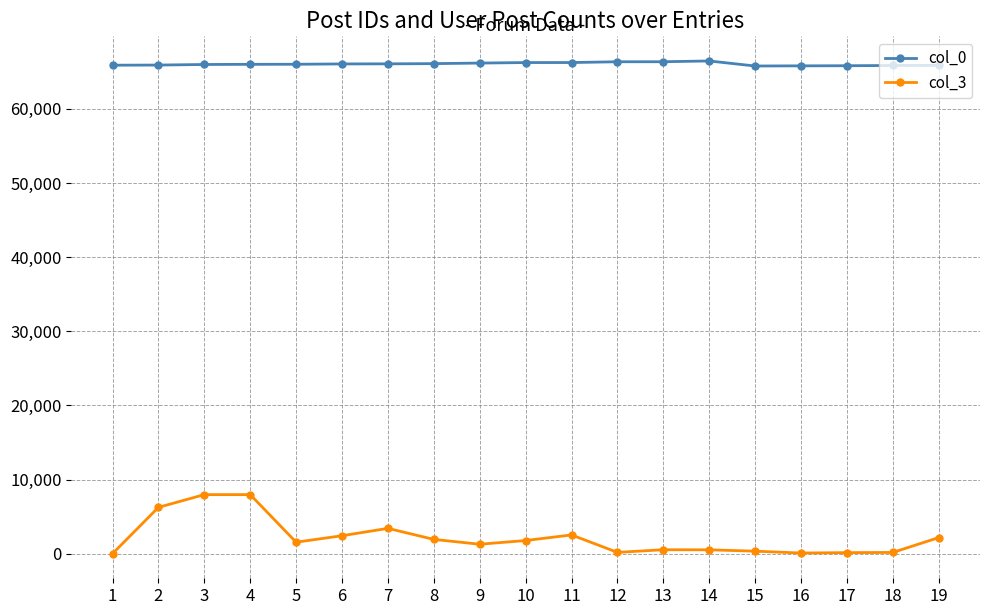

What is the difference between the maximum and second lowest values in the col_0 series?

659